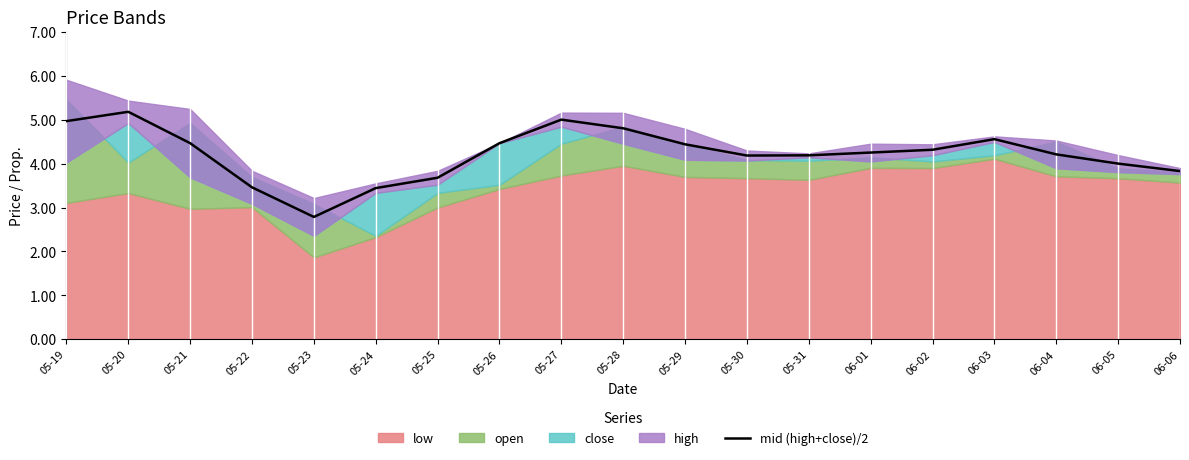

What is the lowest value of the mid (high+close)/2 series?

2.8